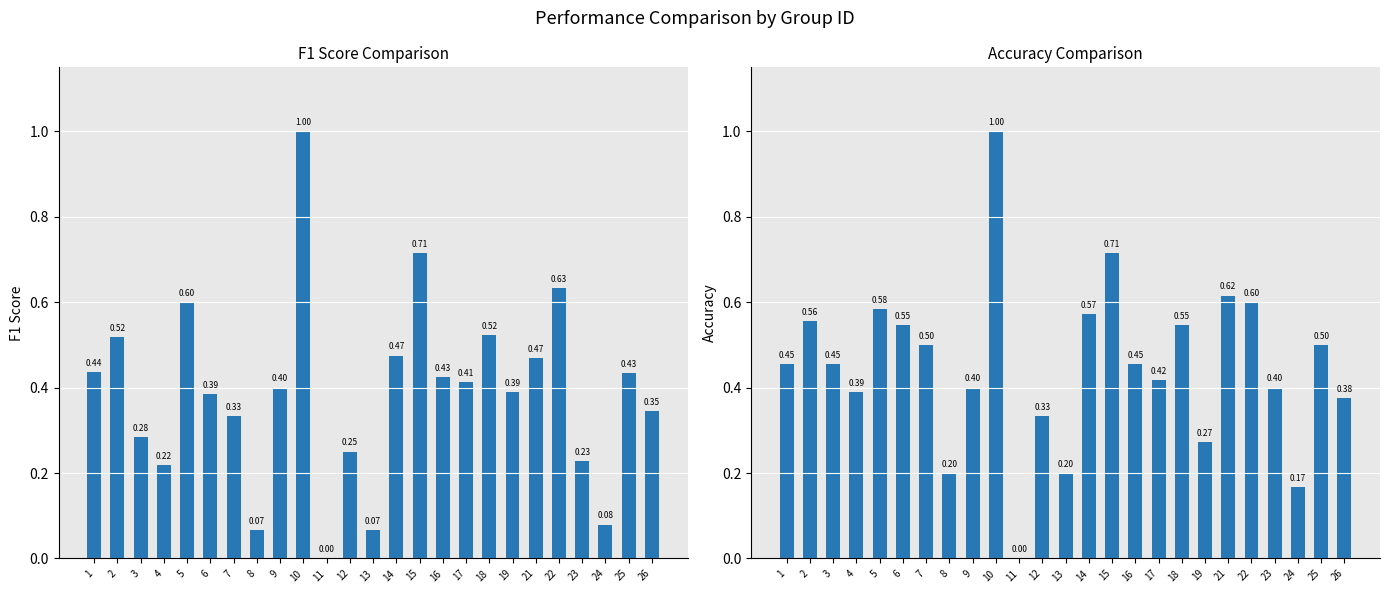

At which category is the sum across all series the highest?

10